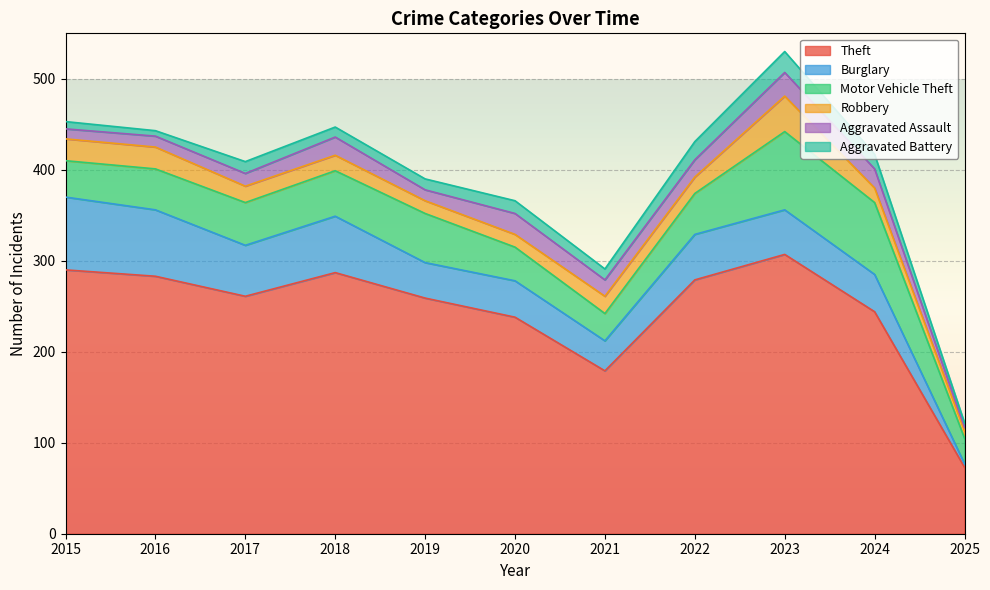

What is the value of the Motor Vehicle Theft point at the 9th from the left?

86